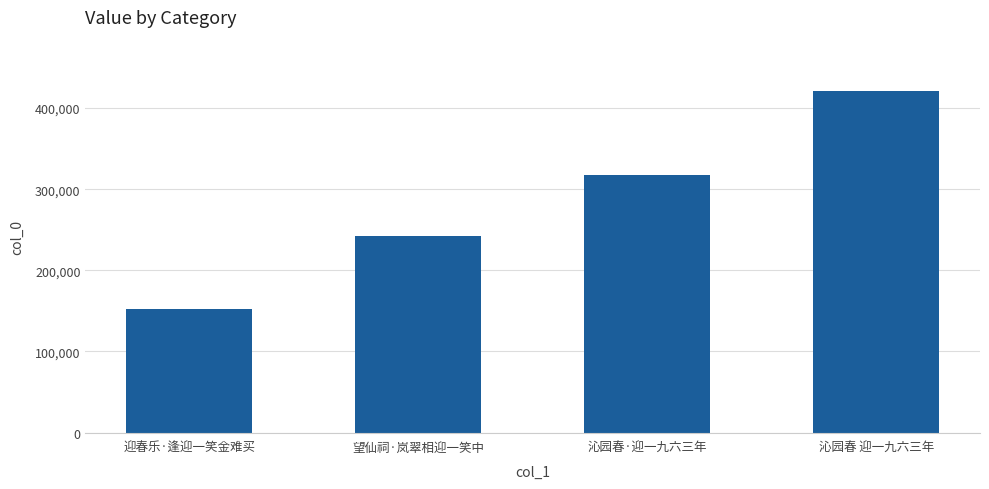

What is the ratio of the value at 迎春乐·逢迎一笑金难买 to the value at 沁园春·迎一九六三年?

0.5